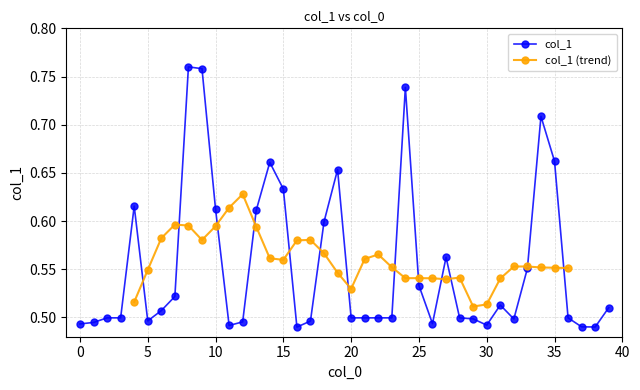

True or false: col_1 has more than 2 points higher than both neighbors.

True